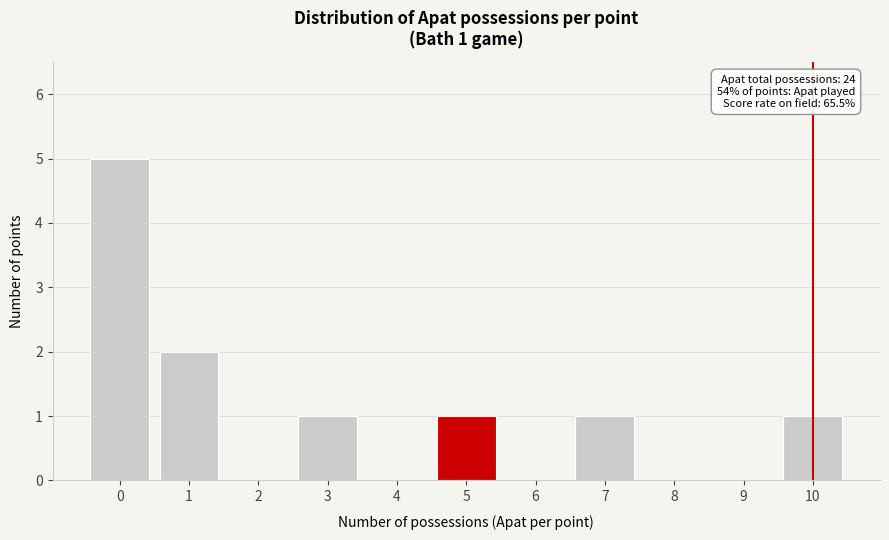

Reading left to right, what are all the values shown in this chart?

0=5	1=2	2=0	3=1	4=0	5=1	6=0	7=1	8=0	9=0	10=1